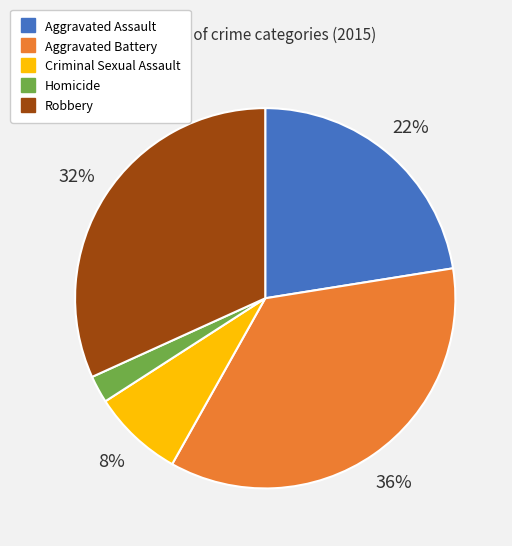

The Aggravated Battery slice represents 22% of the pie. True or false?

False